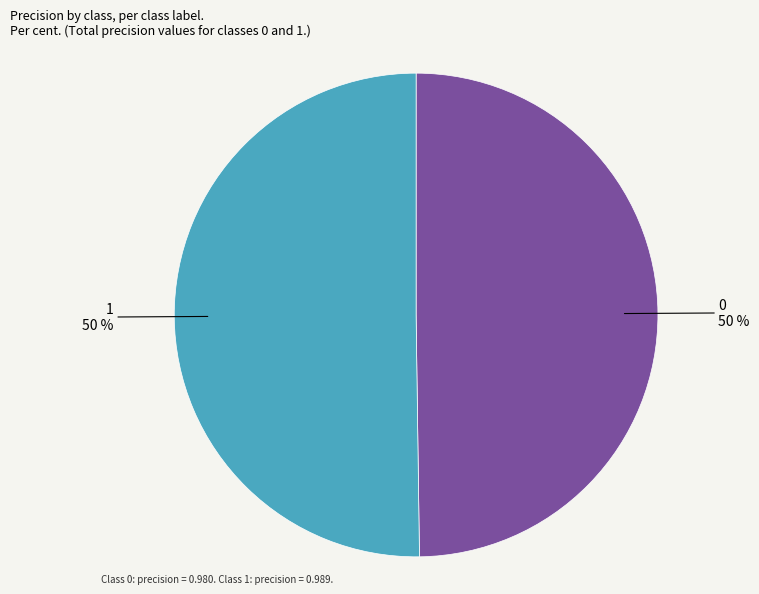

To the nearest percent, what is the combined percentage of 1 and 0?

100%